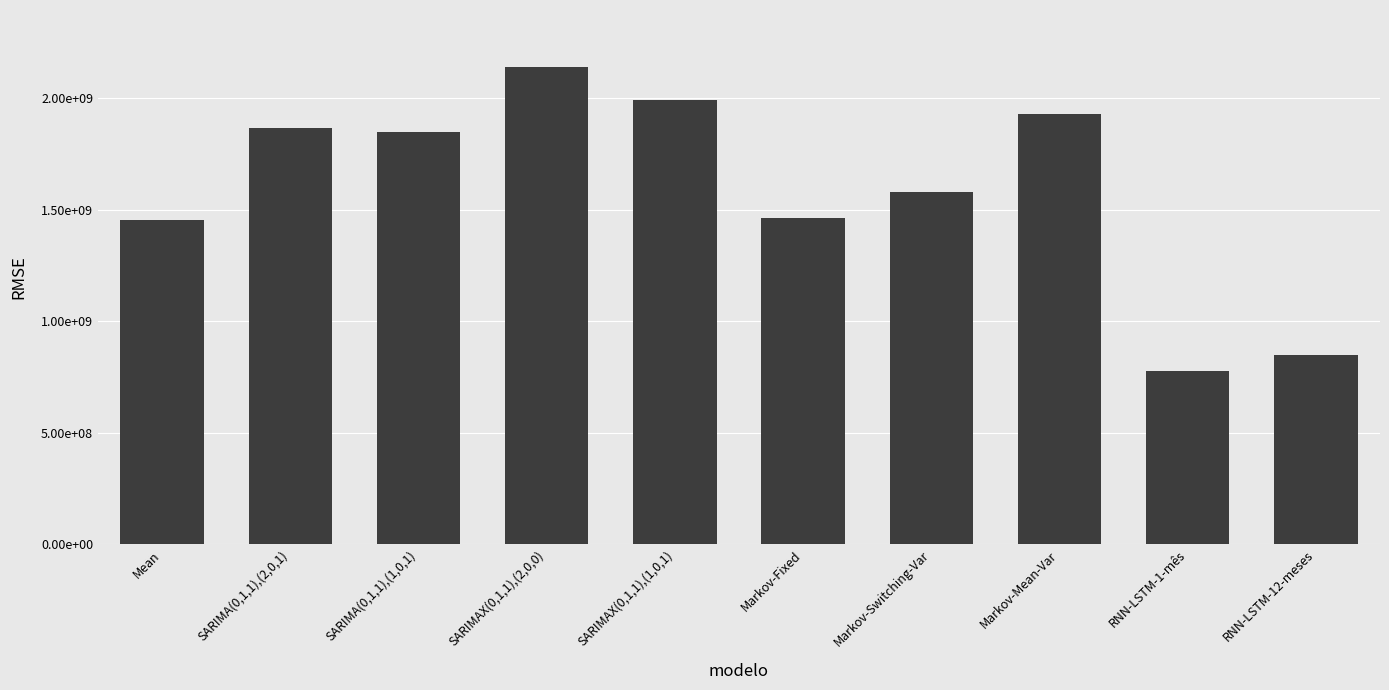

Approximately how many times larger is the value at Markov-Fixed compared to RNN-LSTM-12-meses?

1.7